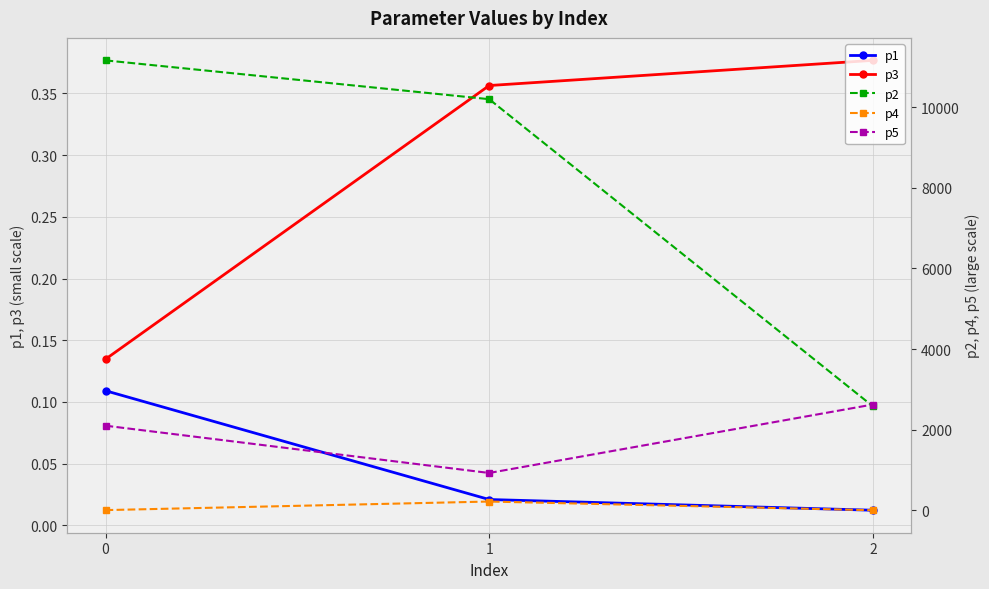

Which series has the largest total across all categories?

p2